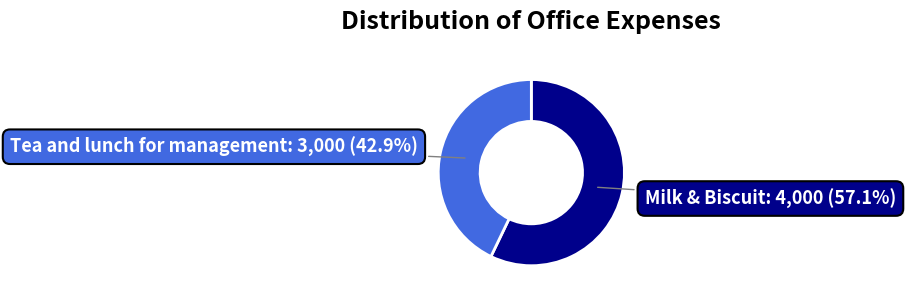

To the nearest percent, what is the difference between the largest and smallest slice percentages?

14%